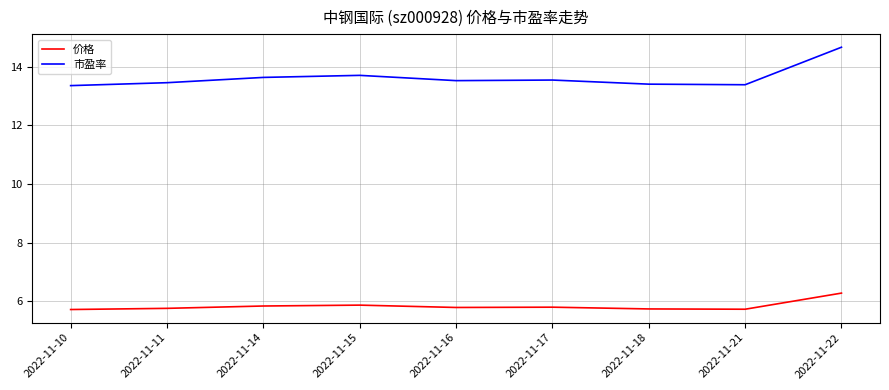

What is the difference between the second highest and second lowest values in the 市盈率 series?

0.3